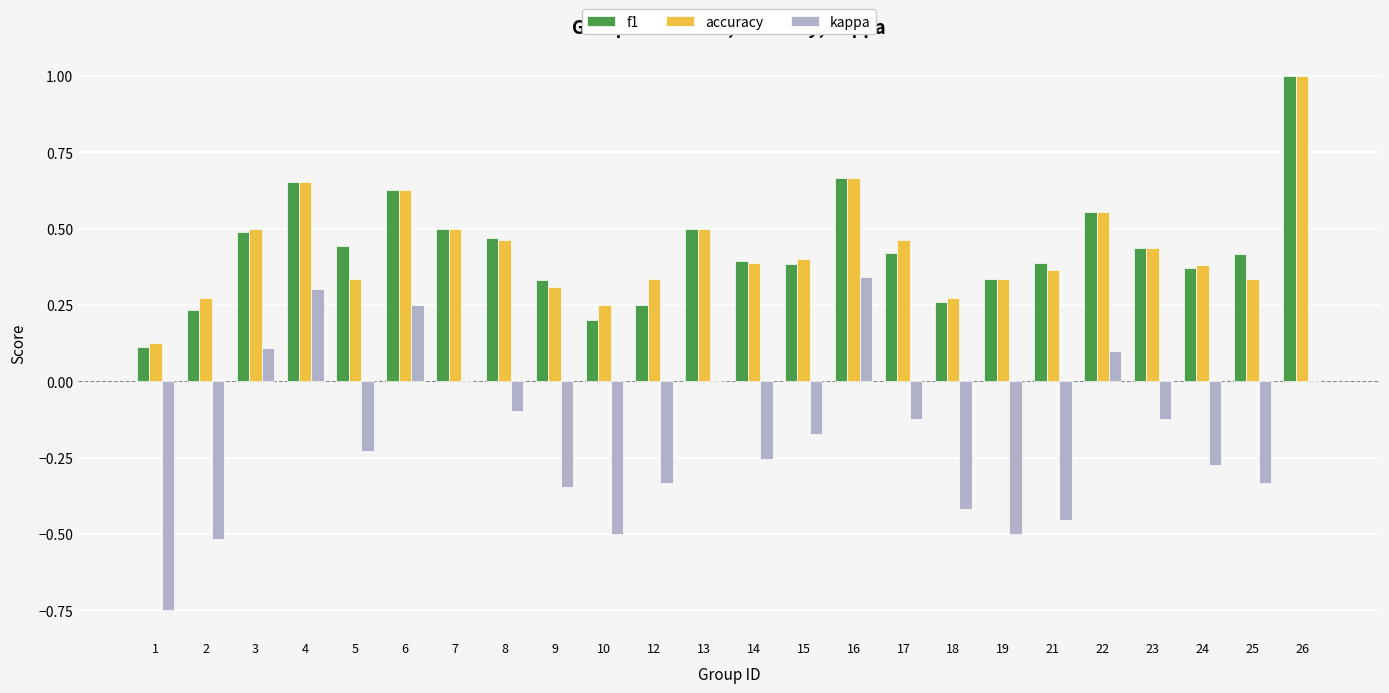

Which series changed the most between 5 and 10?

kappa